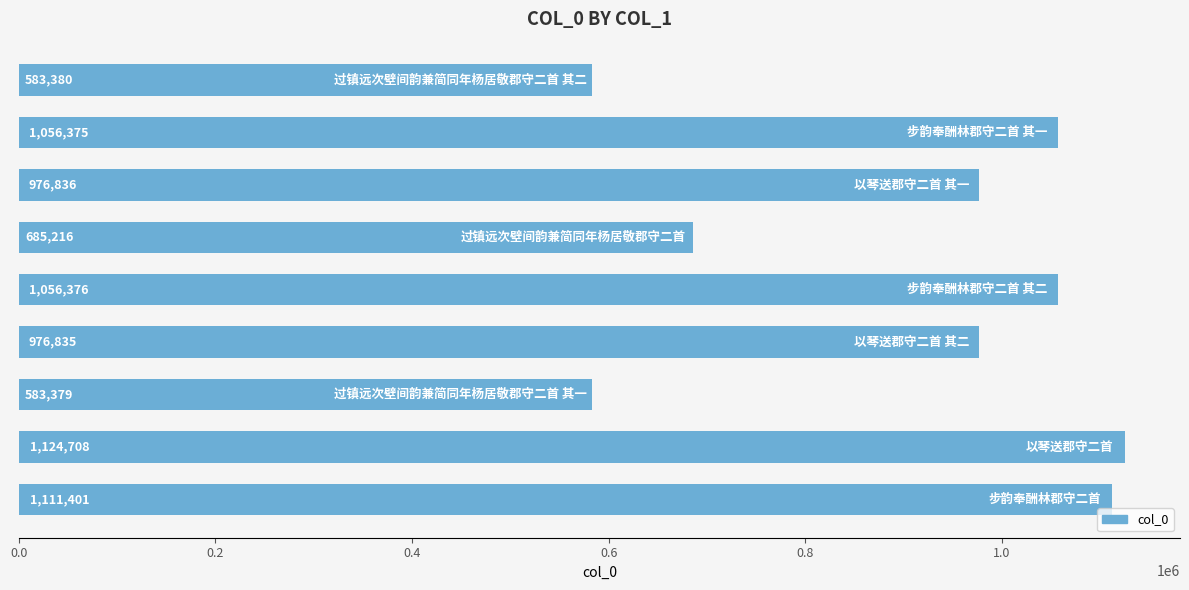

What is the average value?

906056